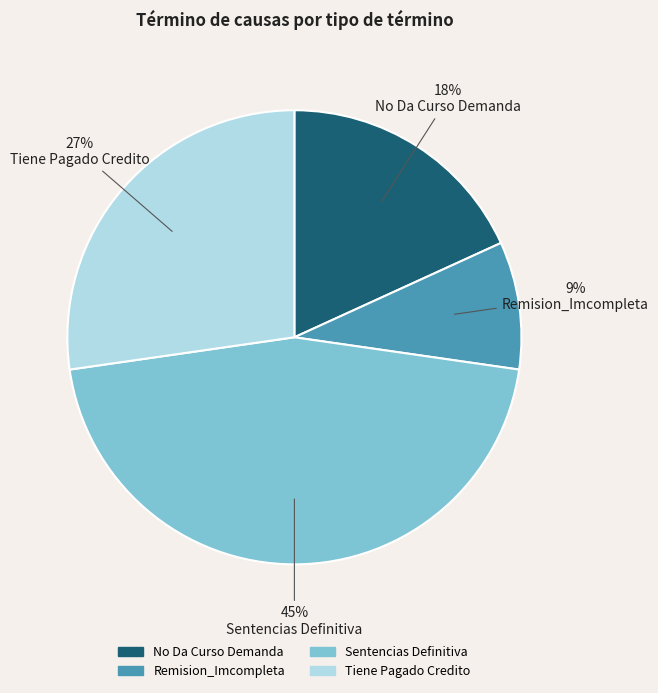

Is the sum of Sentencias Definitiva and No Da Curso Demanda greater than half?

Yes